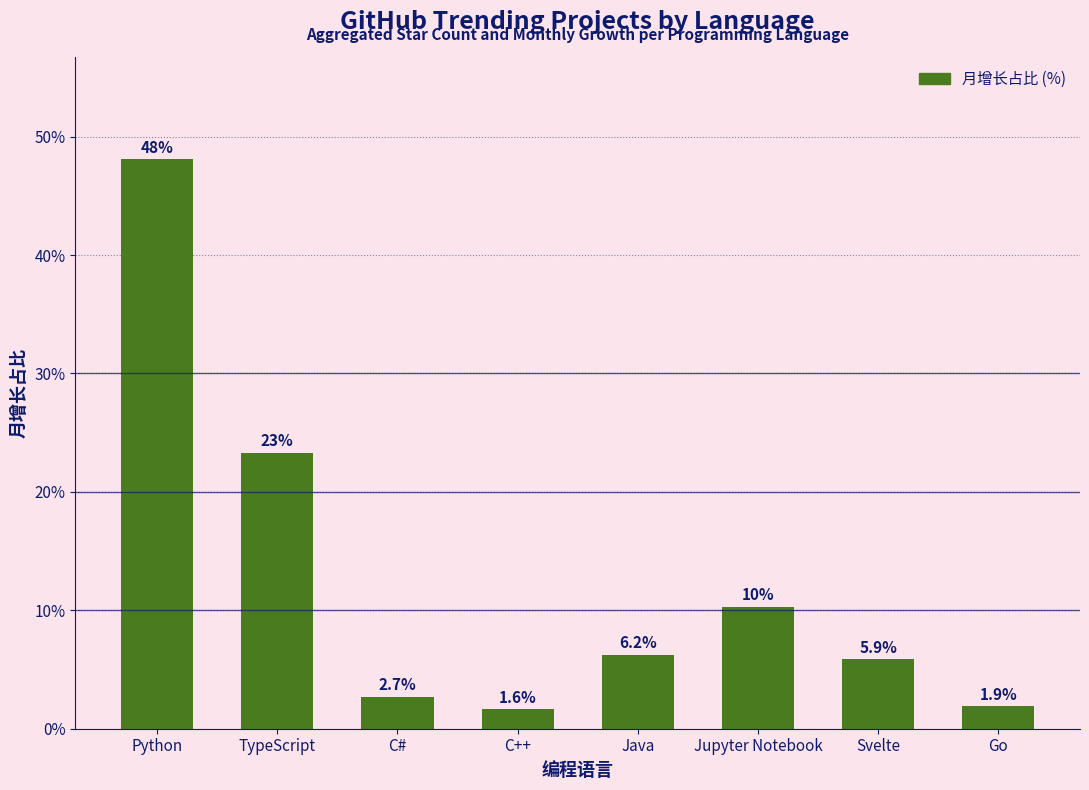

Reading left to right, what are all the values shown in this chart?

Python=48.1	TypeScript=23.3	C#=2.7	C++=1.6	Java=6.2	Jupyter Notebook=10.3	Svelte=5.9	Go=1.9